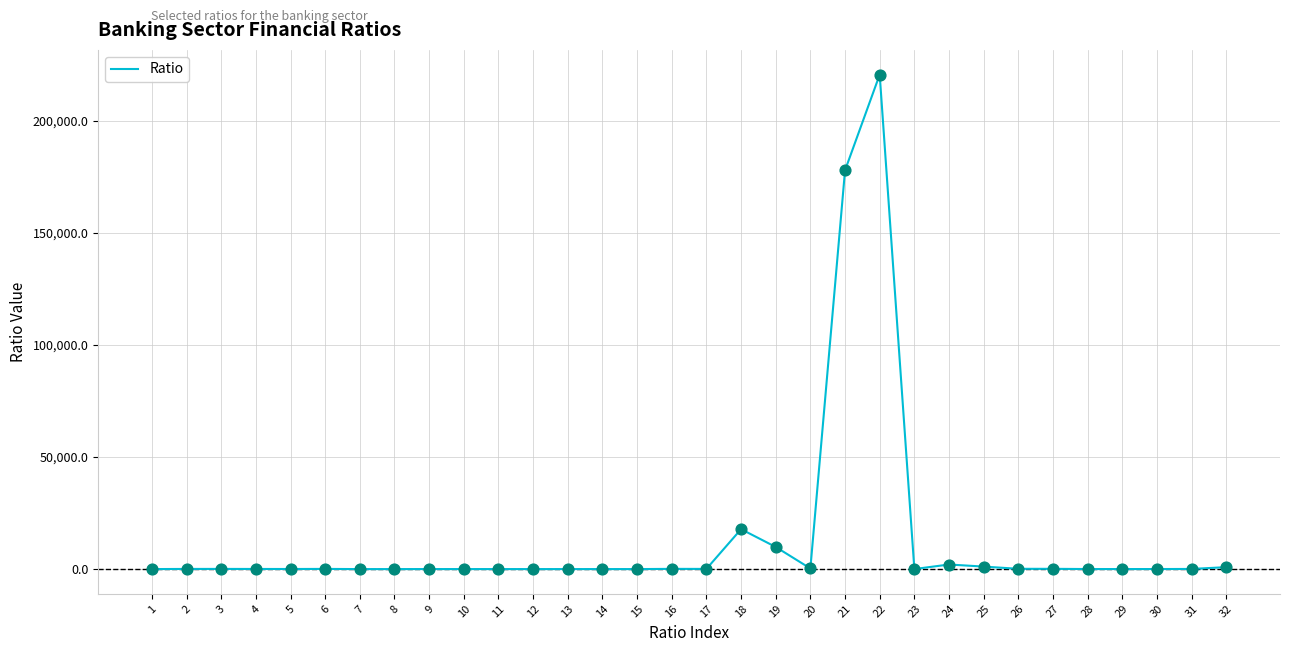

What is the change in value from 7 to 21?

+177968.6